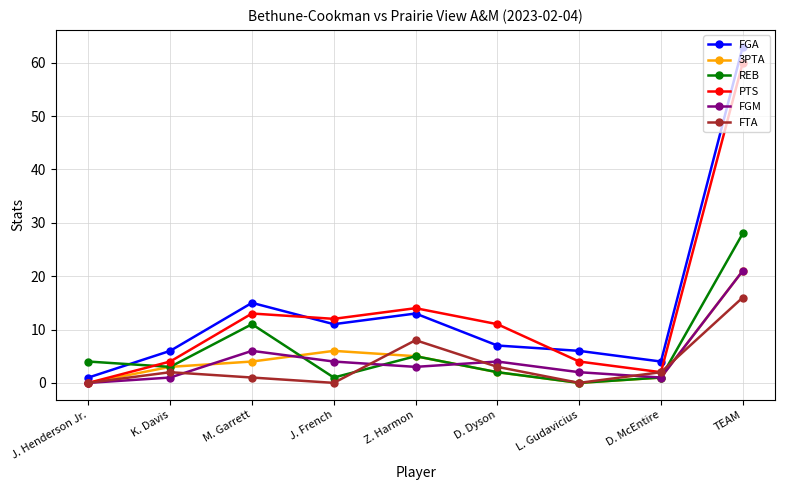

The value of PTS at Z. Harmon is 14. True or false?

True